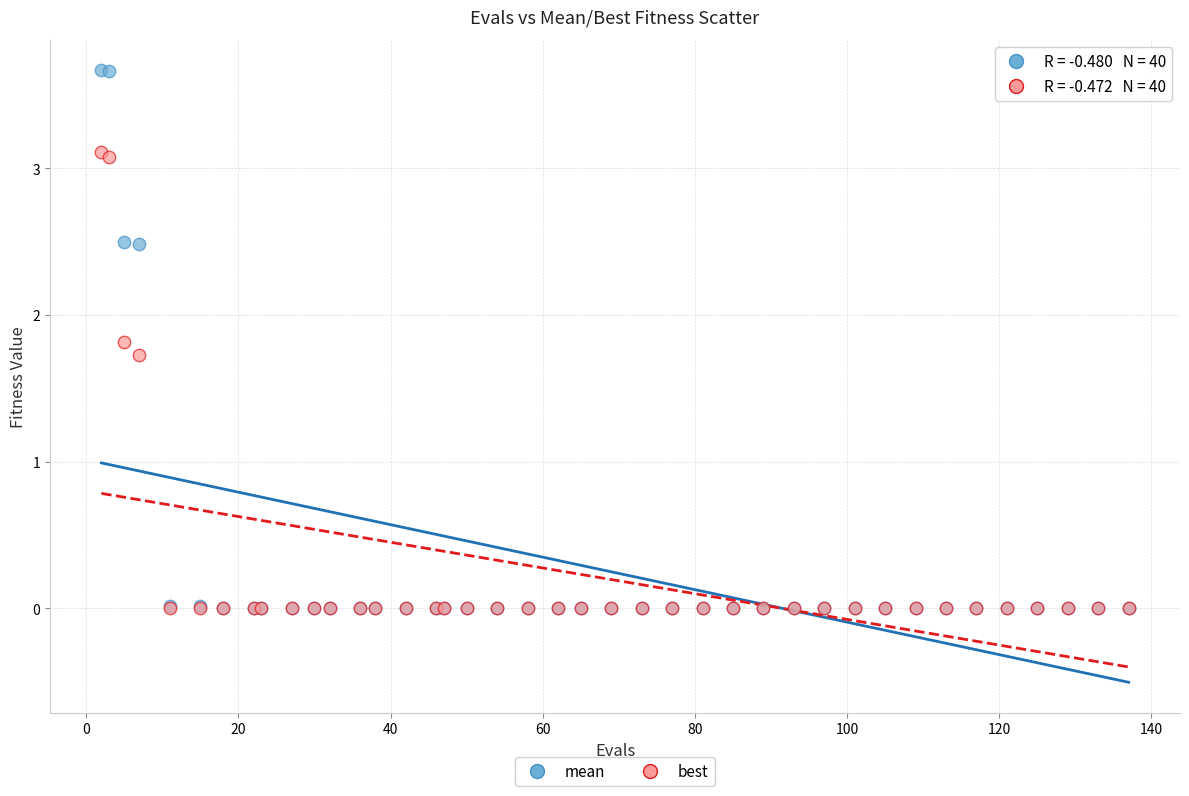

In the best series, what Y value is closest to 1?

1.7